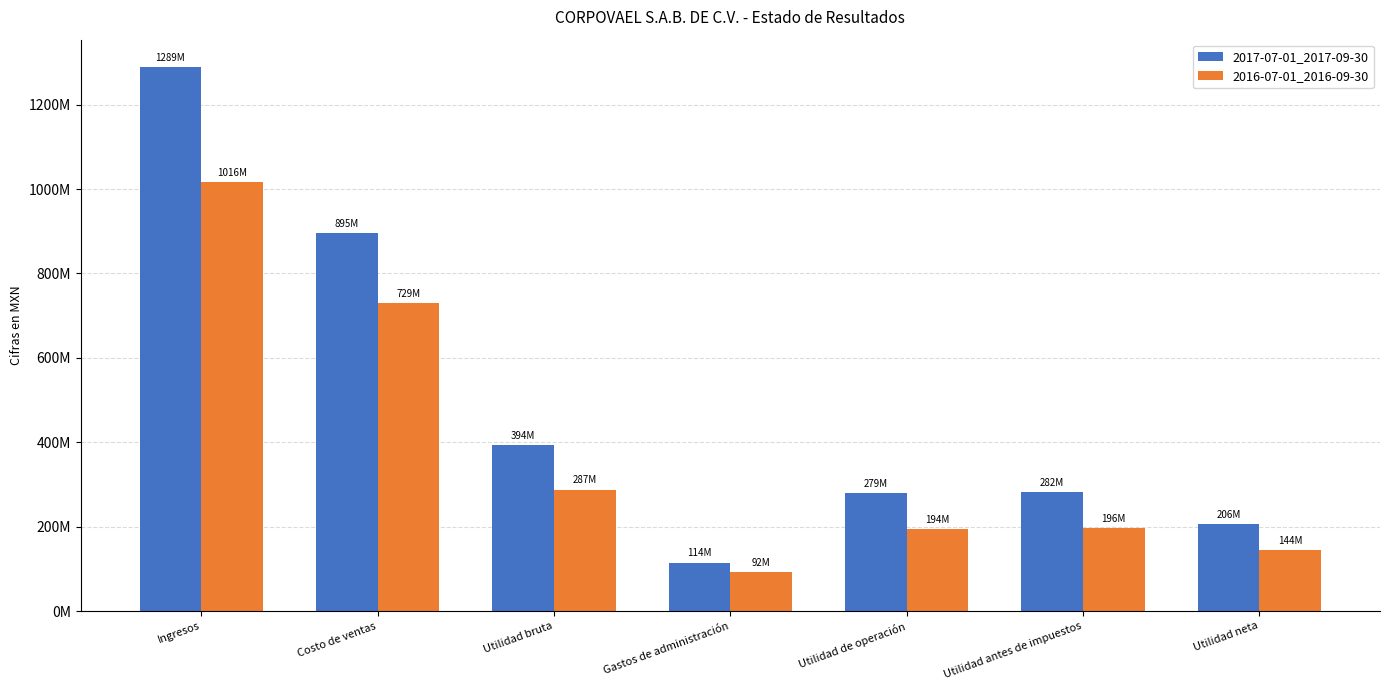

What is the label of the 1st bar from the right?

Utilidad neta